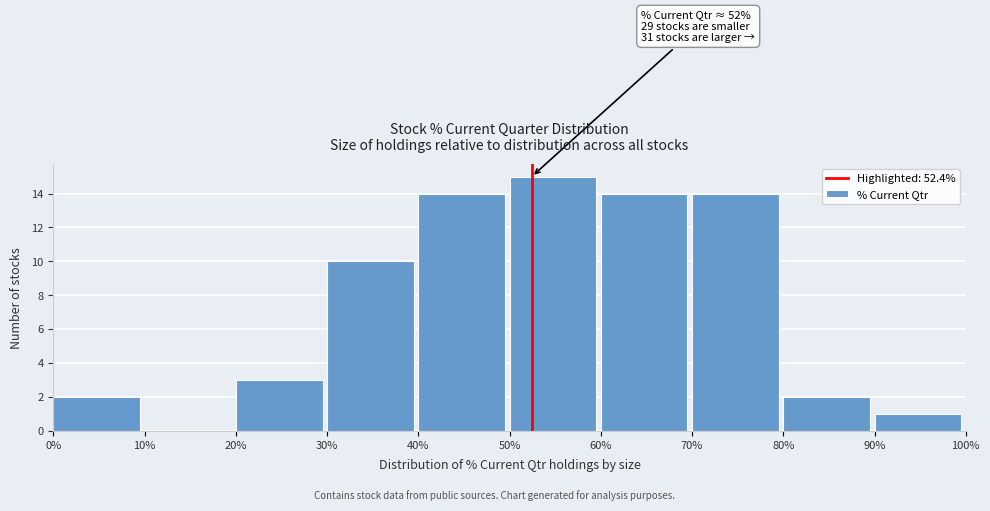

Which range on the x-axis has the tallest bar?

50% to 60%